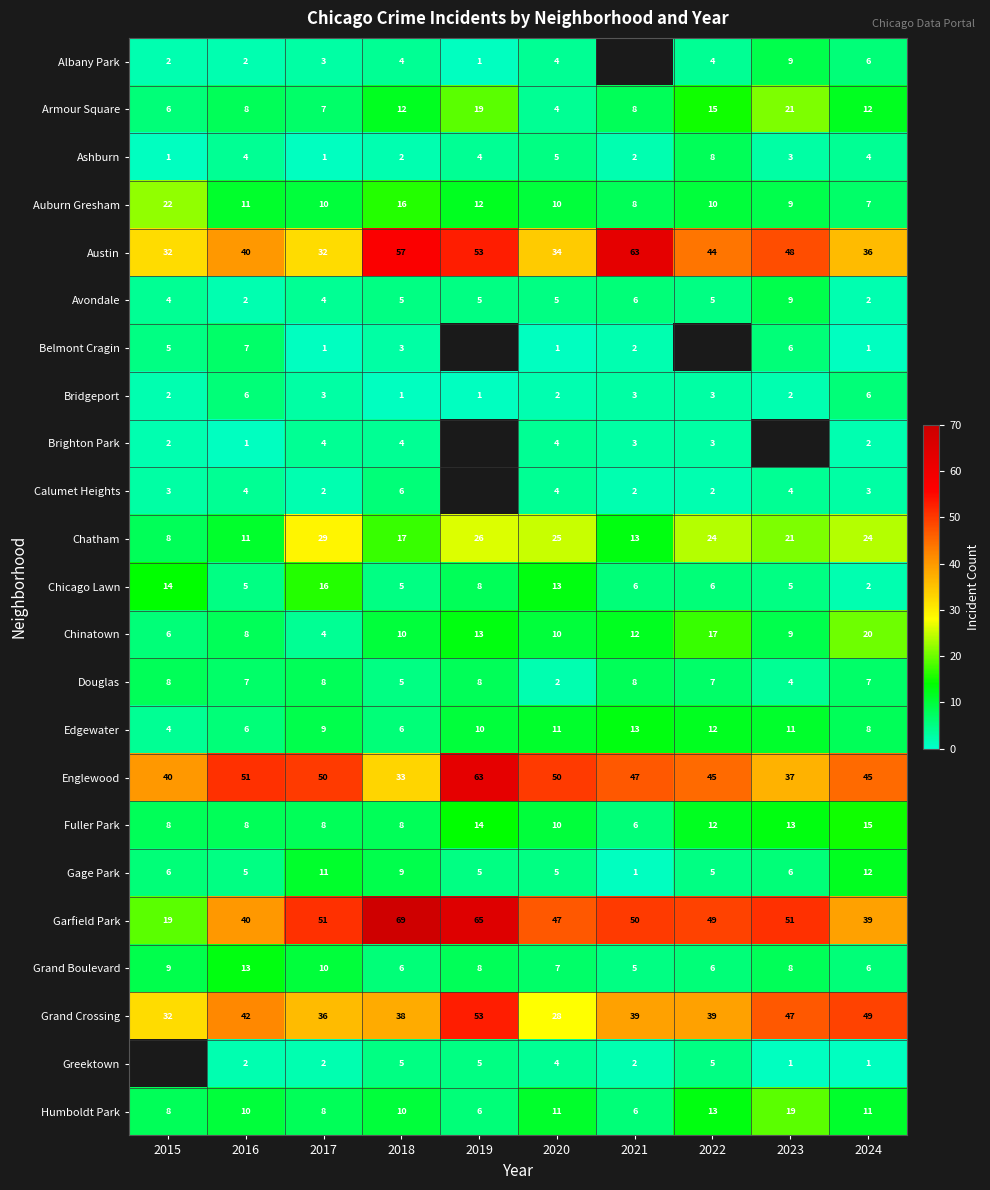

What is the maximum value for Auburn Gresham?

22